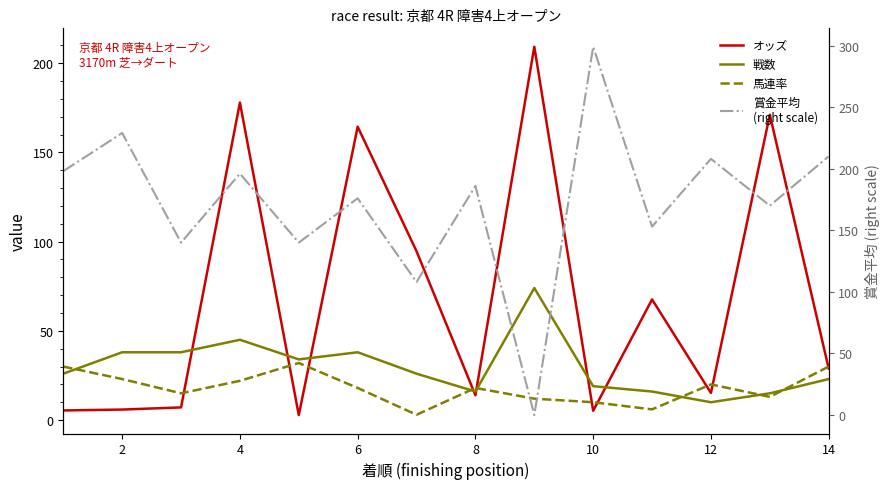

What is the difference between the maximum and minimum values in the オッズ series?

206.4